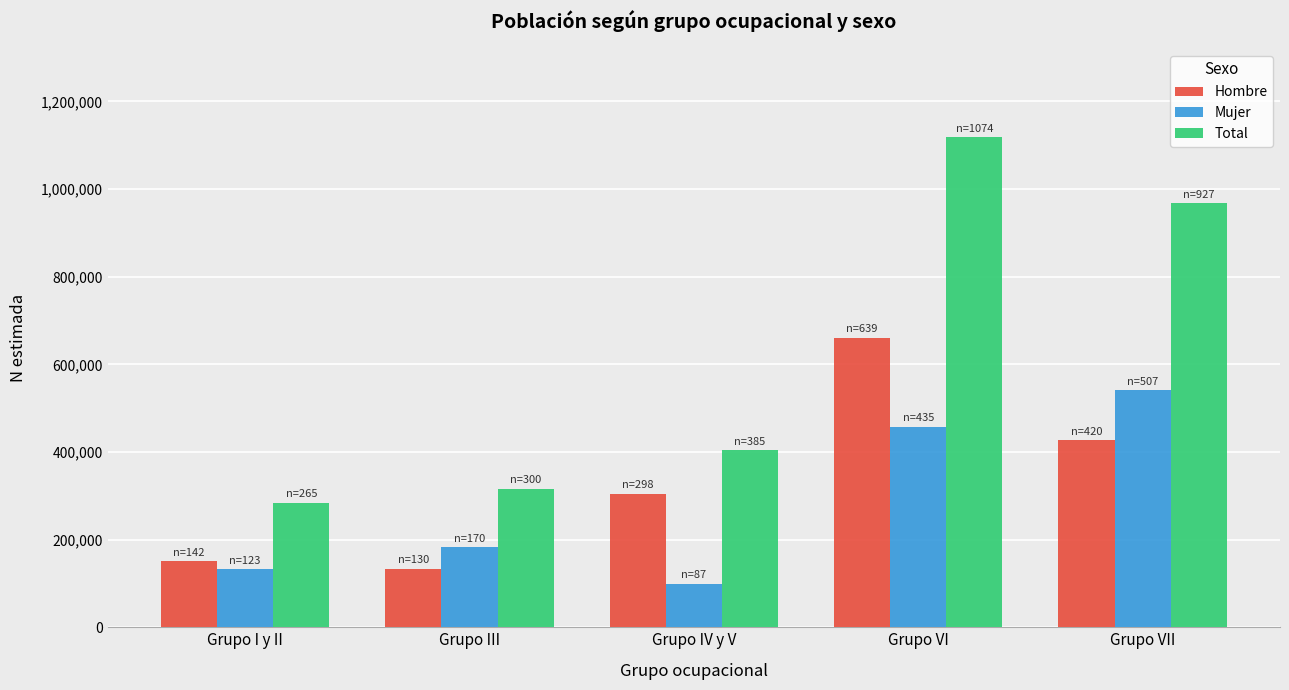

What is the average value of the Total series?

617922